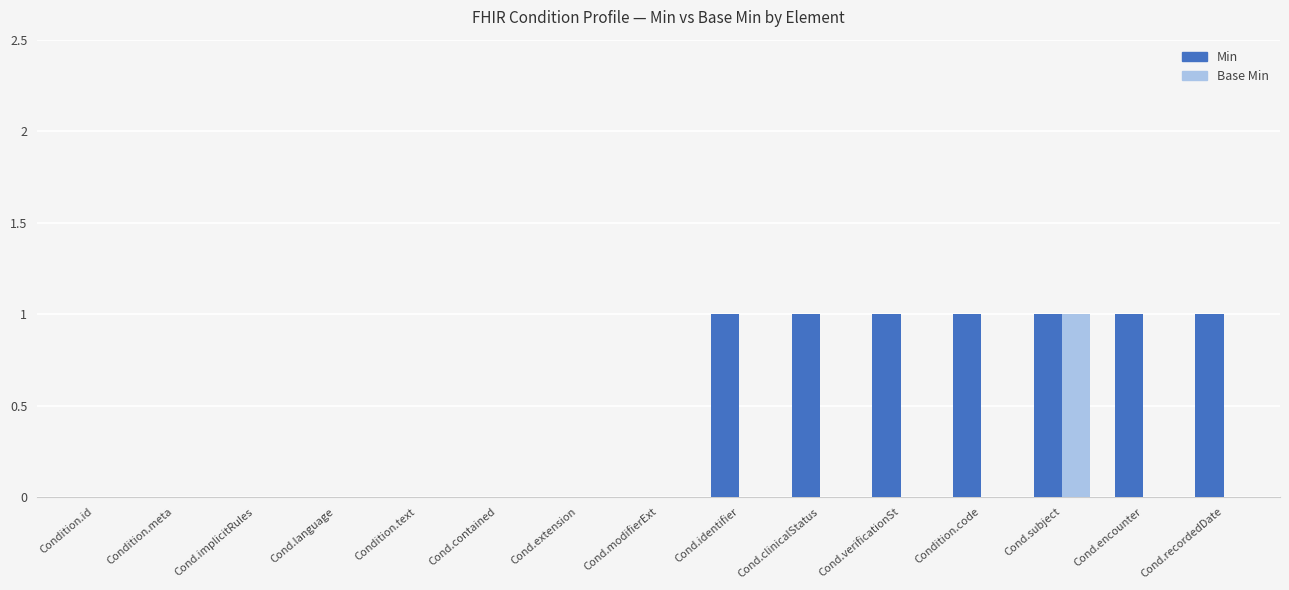

Reading right to left, transcribe all the data shown in this chart.

Min: Cond.recordedDate=1	Cond.encounter=1	Cond.subject=1	Condition.code=1	Cond.verificationSt=1	Cond.clinicalStatus=1	Cond.identifier=1	Cond.modifierExt=0	Cond.extension=0	Cond.contained=0	Condition.text=0	Cond.language=0	Cond.implicitRules=0	Condition.meta=0	Condition.id=0
Base Min: Cond.recordedDate=0	Cond.encounter=0	Cond.subject=1	Condition.code=0	Cond.verificationSt=0	Cond.clinicalStatus=0	Cond.identifier=0	Cond.modifierExt=0	Cond.extension=0	Cond.contained=0	Condition.text=0	Cond.language=0	Cond.implicitRules=0	Condition.meta=0	Condition.id=0